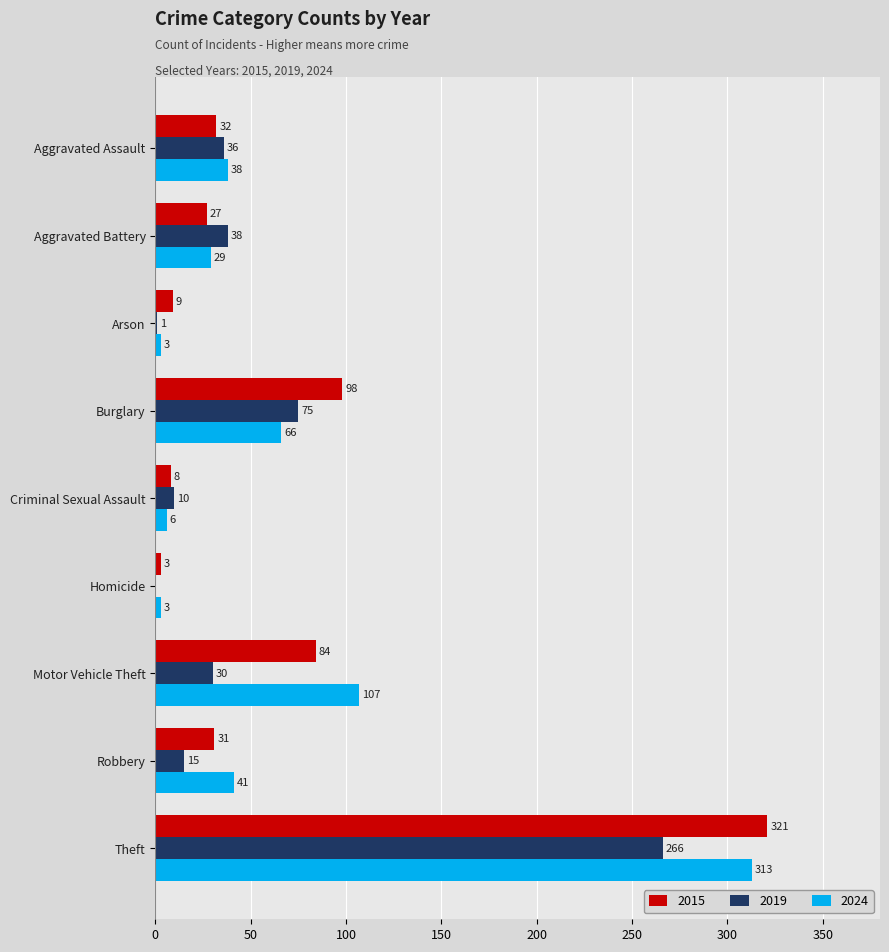

What is the sum of all 2019 values?

471